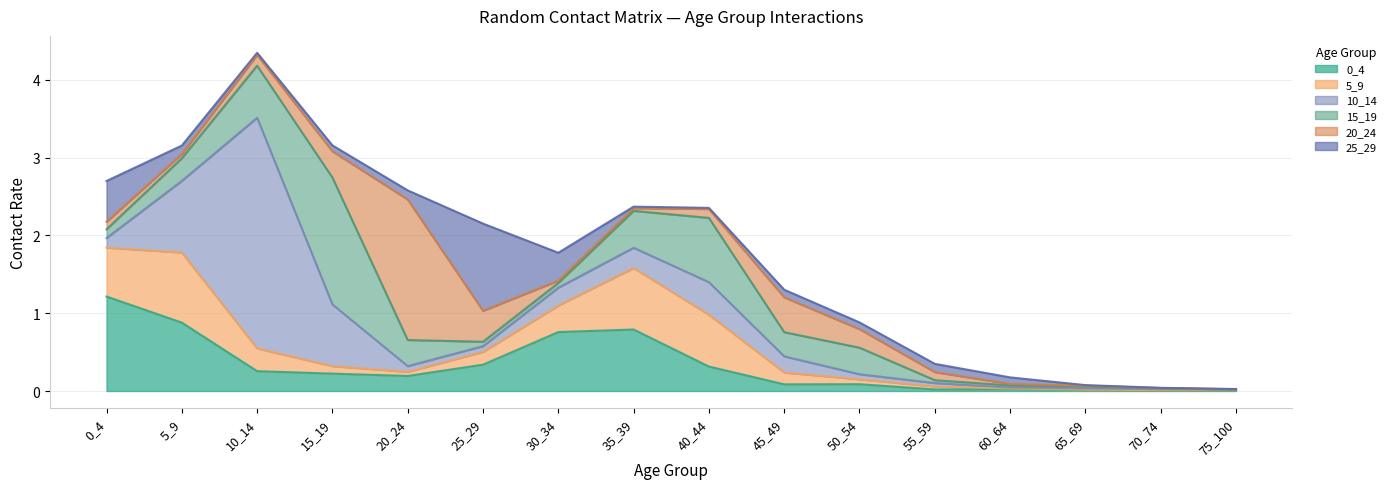

At which category does the chart reach its peak across all series?

10_14